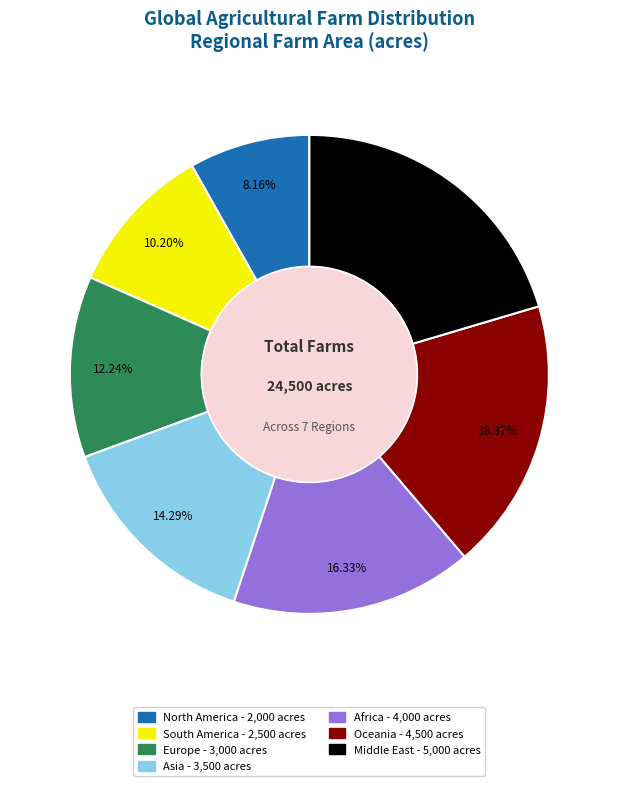

The Middle East slice represents 20% of the pie. True or false?

True